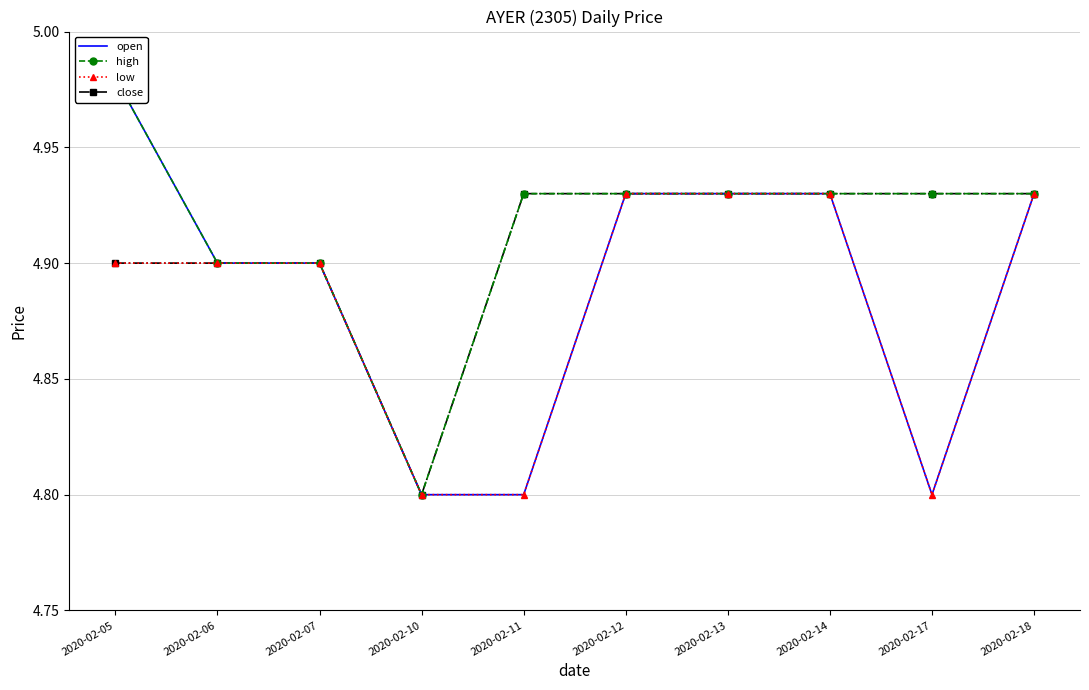

What is the smallest value displayed?

4.8